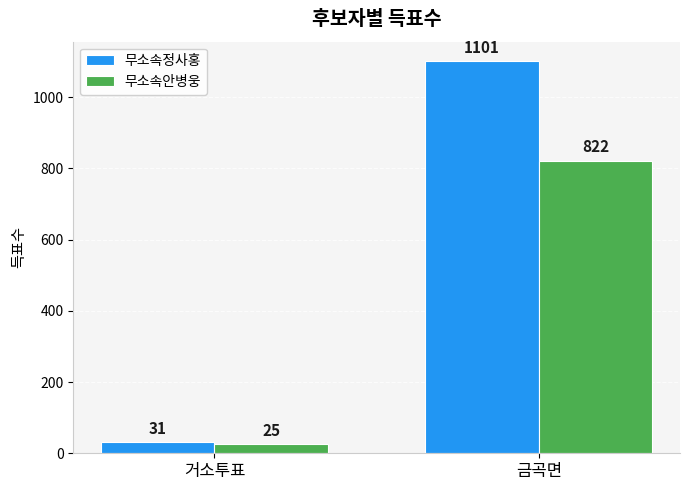

What is the maximum value for 무소속안병웅?

822